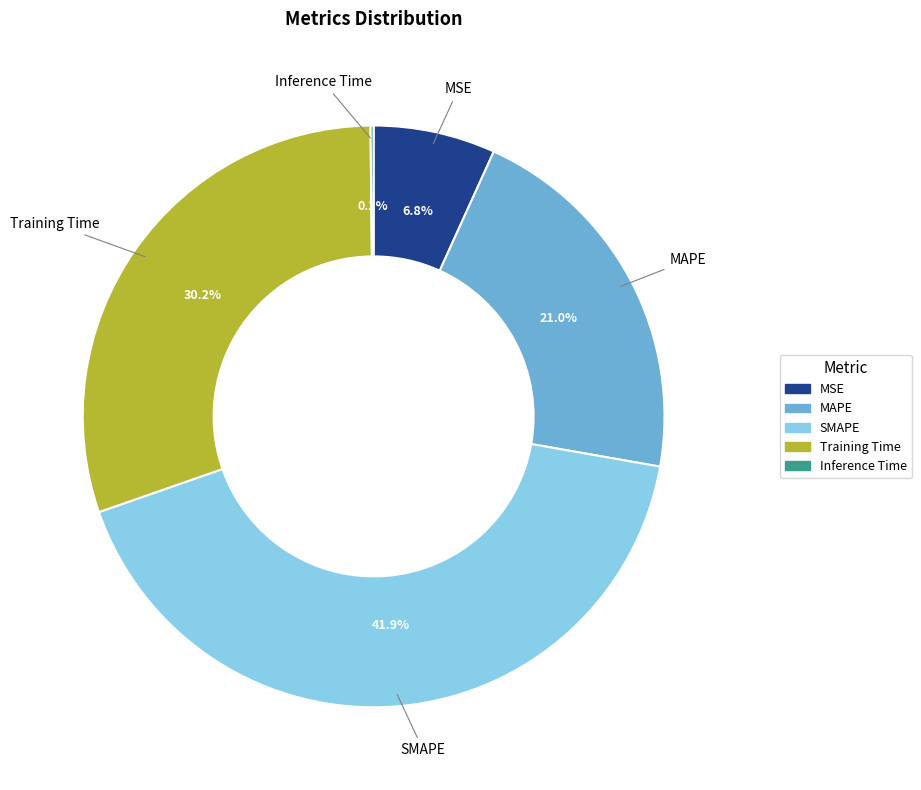

To the nearest percent, what is the combined percentage of Training Time and SMAPE?

72%